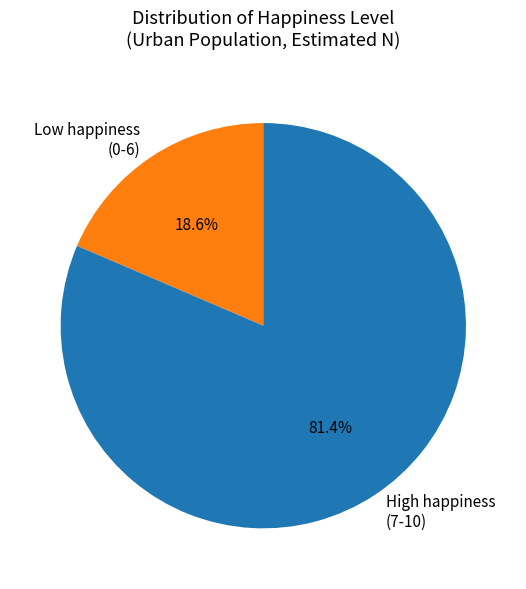

Is High happiness (7-10) the majority of the pie?

Yes